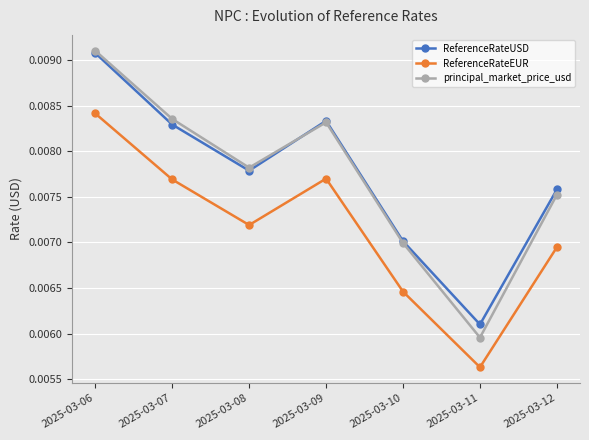

Is this an area chart (filled region under the line)?

No